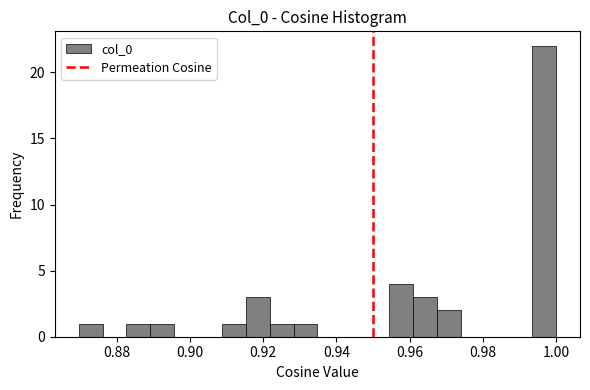

Around what value on the x-axis is the tallest bar? Give the approximate position of its centre, as read against the axis.

0.996